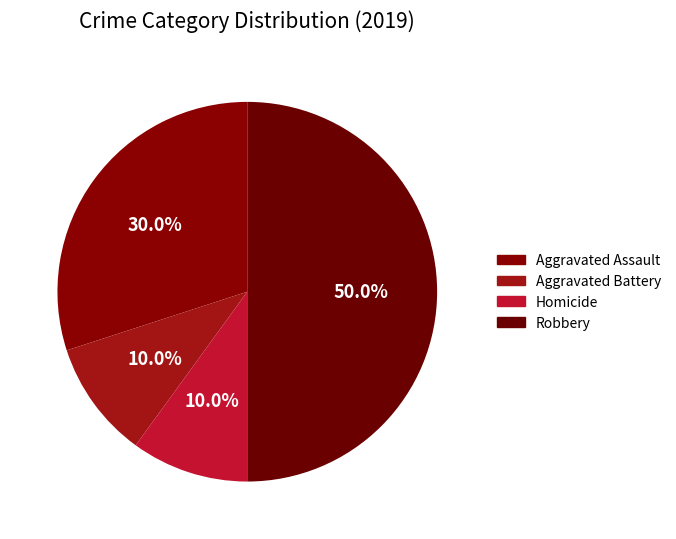

To the nearest percent, what is the combined percentage of Aggravated Battery and Homicide?

20%